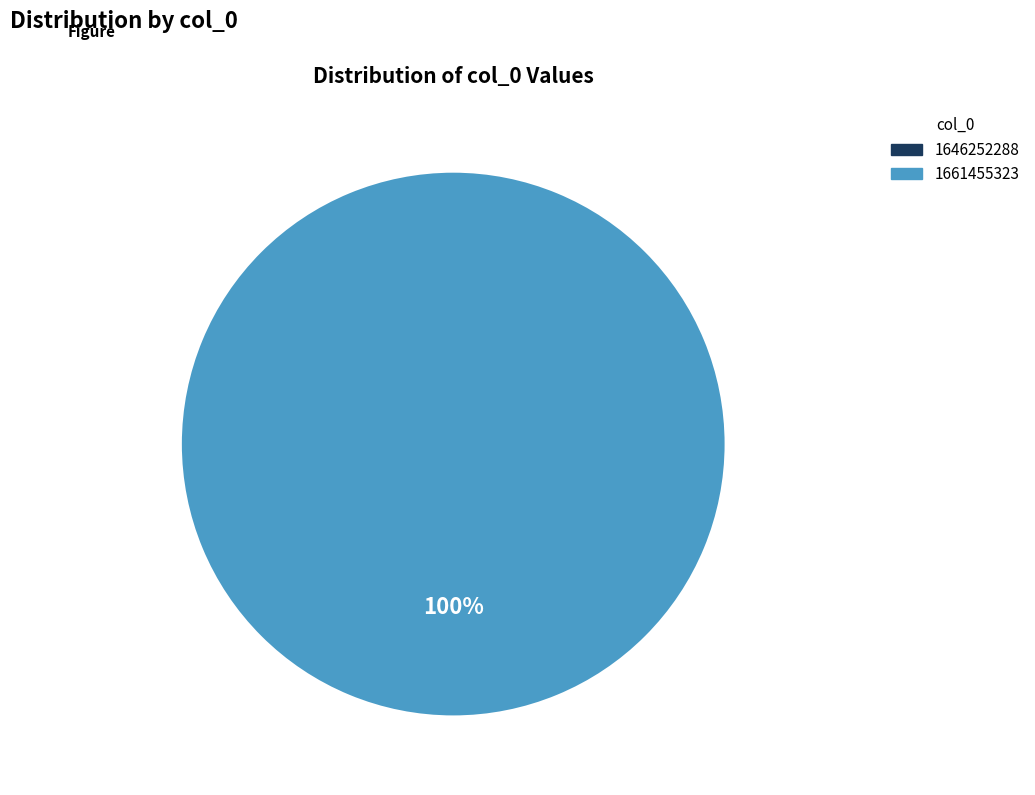

How many segments does this pie chart have?

2